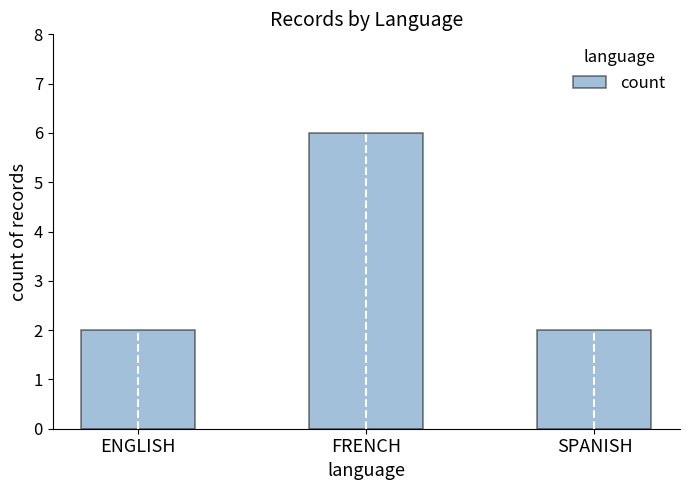

What is the label of the 2nd bar from the left?

FRENCH